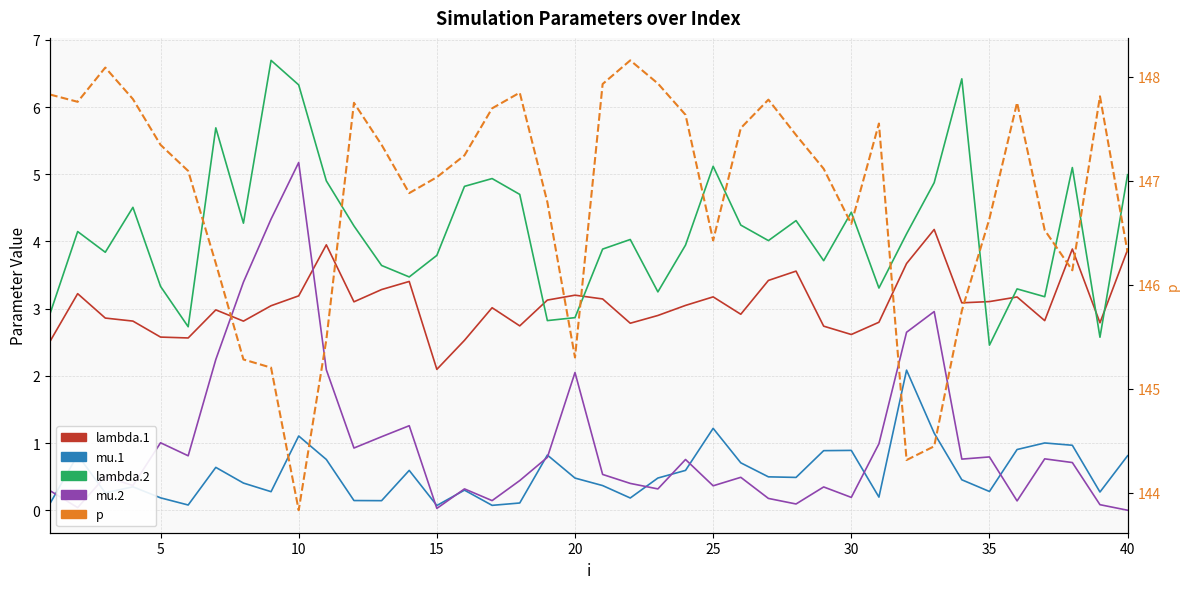

True or false: p and lambda.2 cross at least once.

False